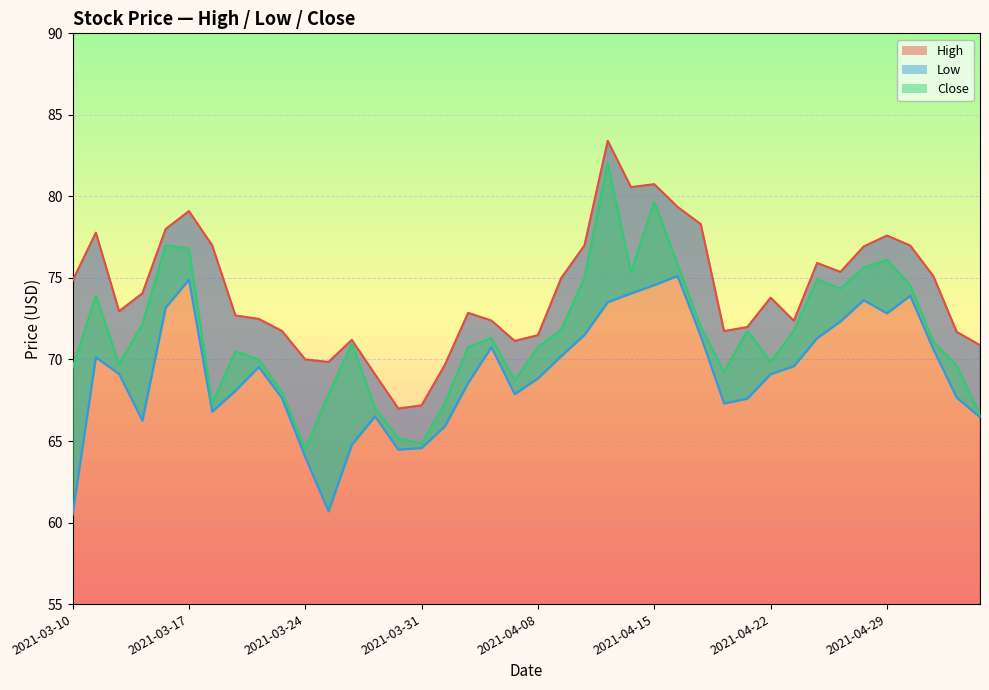

Reading left to right, extract all data points from this chart.

High: 2021-03-10=74.8	2021-03-11=77.8	2021-03-12=73.0	2021-03-15=74.1	2021-03-16=78.0	2021-03-17=79.1	2021-03-18=77.0	2021-03-19=72.7	2021-03-22=72.5	2021-03-23=71.8	2021-03-24=70.0	2021-03-25=69.8	2021-03-26=71.2	2021-03-29=69.1	2021-03-30=67.0	2021-03-31=67.2	2021-04-01=69.7	2021-04-05=72.9	2021-04-06=72.4	2021-04-07=71.1	2021-04-08=71.5	2021-04-09=75.0	2021-04-12=77.0	2021-04-13=83.4	2021-04-14=80.6	2021-04-15=80.8	2021-04-16=79.4	2021-04-19=78.3	2021-04-20=71.7	2021-04-21=72.0	2021-04-22=73.8	2021-04-23=72.4	2021-04-26=75.9	2021-04-27=75.4	2021-04-28=76.9	2021-04-29=77.6	2021-04-30=77.0	2021-05-03=75.1	2021-05-04=71.7	2021-05-05=70.9
Low: 2021-03-10=60.5	2021-03-11=70.1	2021-03-12=69.1	2021-03-15=66.2	2021-03-16=73.2	2021-03-17=74.9	2021-03-18=66.8	2021-03-19=68.1	2021-03-22=69.5	2021-03-23=67.6	2021-03-24=64.0	2021-03-25=60.7	2021-03-26=64.8	2021-03-29=66.5	2021-03-30=64.5	2021-03-31=64.6	2021-04-01=65.9	2021-04-05=68.6	2021-04-06=70.8	2021-04-07=67.9	2021-04-08=68.8	2021-04-09=70.2	2021-04-12=71.5	2021-04-13=73.5	2021-04-14=74.1	2021-04-15=74.6	2021-04-16=75.1	2021-04-19=71.4	2021-04-20=67.3	2021-04-21=67.6	2021-04-22=69.1	2021-04-23=69.6	2021-04-26=71.3	2021-04-27=72.3	2021-04-28=73.6	2021-04-29=72.8	2021-04-30=73.9	2021-05-03=70.6	2021-05-04=67.7	2021-05-05=66.5
Close: 2021-03-10=69.5	2021-03-11=73.9	2021-03-12=69.7	2021-03-15=72.2	2021-03-16=77.0	2021-03-17=76.8	2021-03-18=67.3	2021-03-19=70.5	2021-03-22=70.0	2021-03-23=68.0	2021-03-24=64.5	2021-03-25=67.8	2021-03-26=71.0	2021-03-29=67.0	2021-03-30=65.2	2021-03-31=64.8	2021-04-01=67.3	2021-04-05=70.8	2021-04-06=71.3	2021-04-07=68.7	2021-04-08=70.8	2021-04-09=71.8	2021-04-12=75.0	2021-04-13=82.1	2021-04-14=75.3	2021-04-15=79.7	2021-04-16=75.8	2021-04-19=72.0	2021-04-20=69.2	2021-04-21=71.8	2021-04-22=69.8	2021-04-23=71.8	2021-04-26=74.9	2021-04-27=74.3	2021-04-28=75.6	2021-04-29=76.1	2021-04-30=74.6	2021-05-03=71.1	2021-05-04=69.6	2021-05-05=66.6